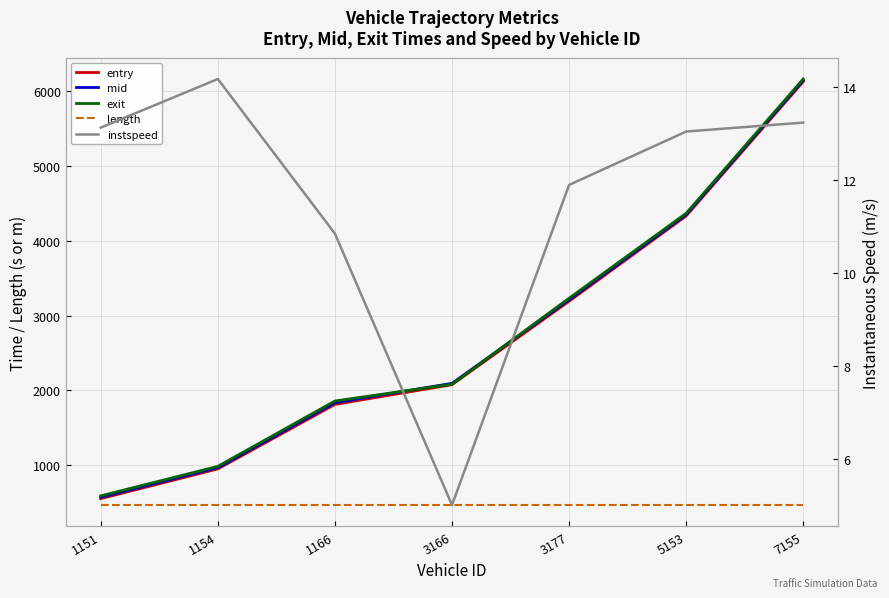

Where is the first local minimum for instspeed?

3166